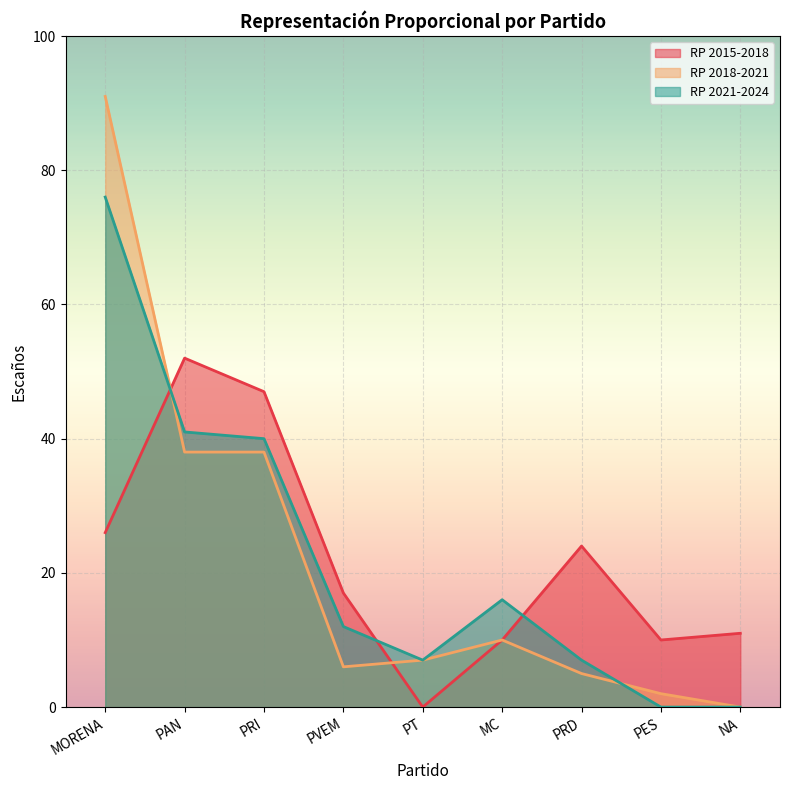

What are all the series names shown in the legend?

RP 2015-2018, RP 2018-2021, RP 2021-2024